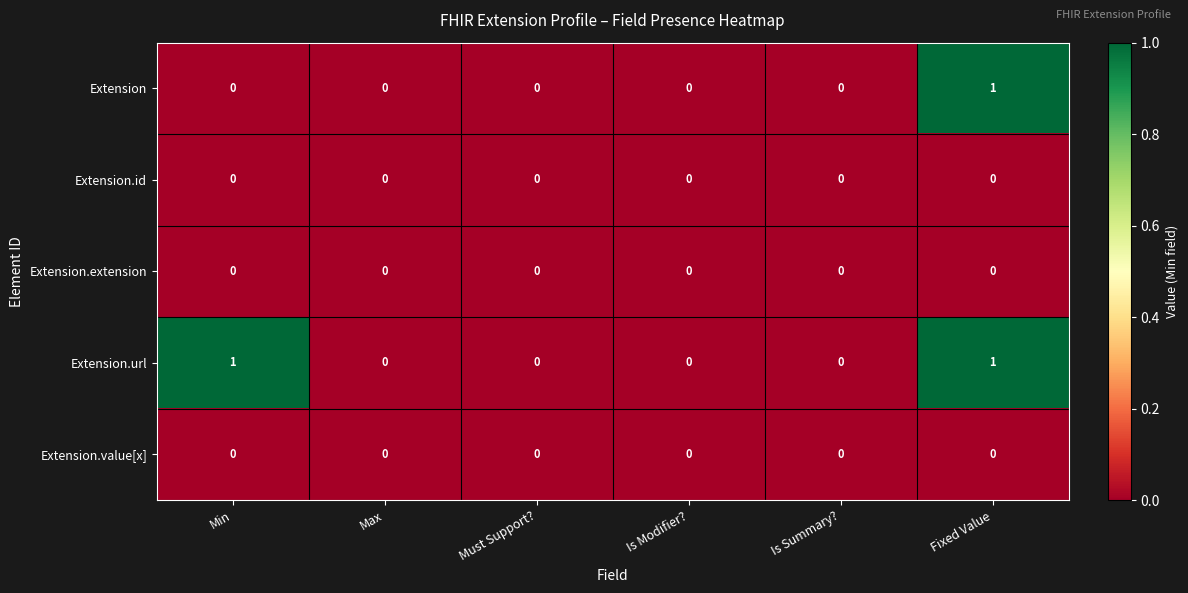

The Extension.url series shows 0 at Is Summary?. True or false?

True